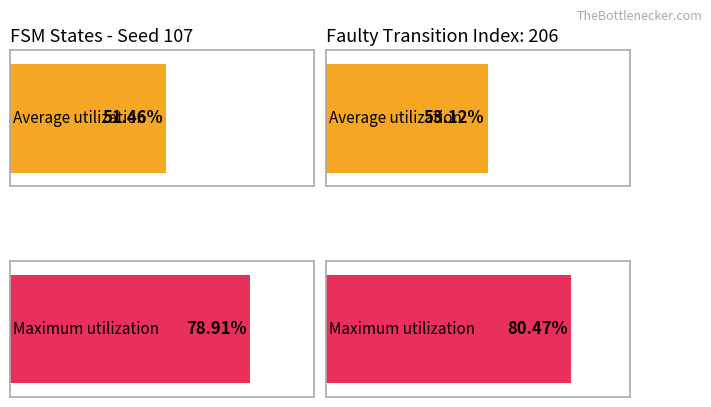

The value of output_symbol (avg per source_state) at state_9 is 0.8. True or false?

False